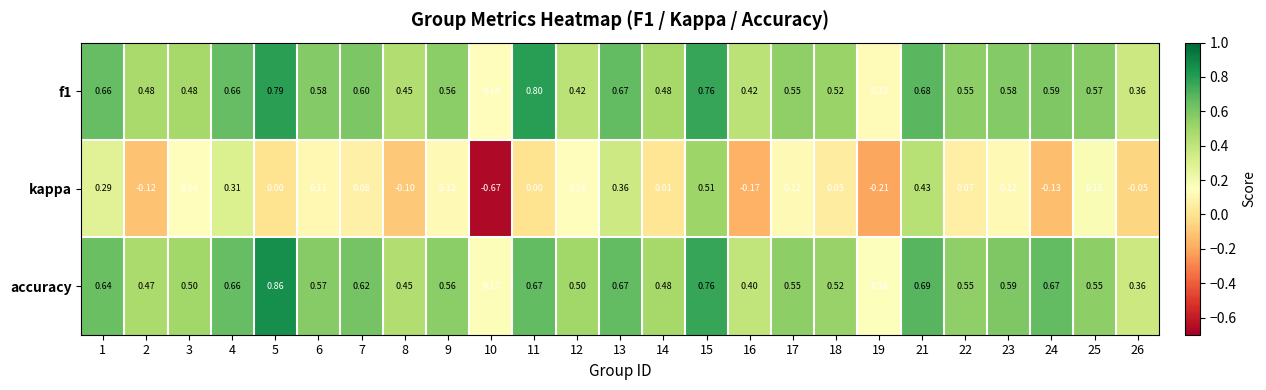

Which series has the largest range (max minus min)?

kappa